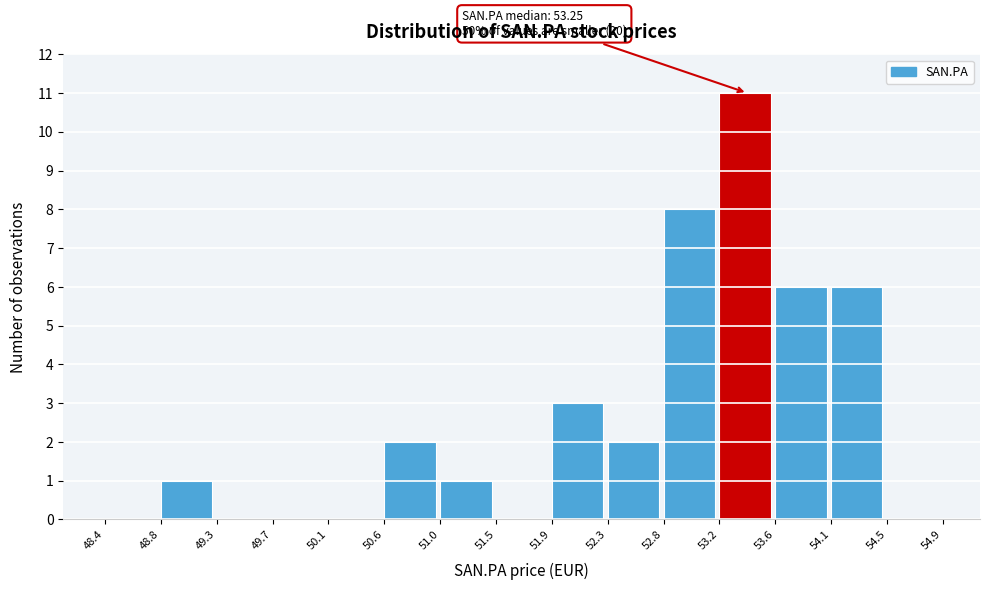

Which range on the x-axis has the tallest bar?

53.2 to 53.6